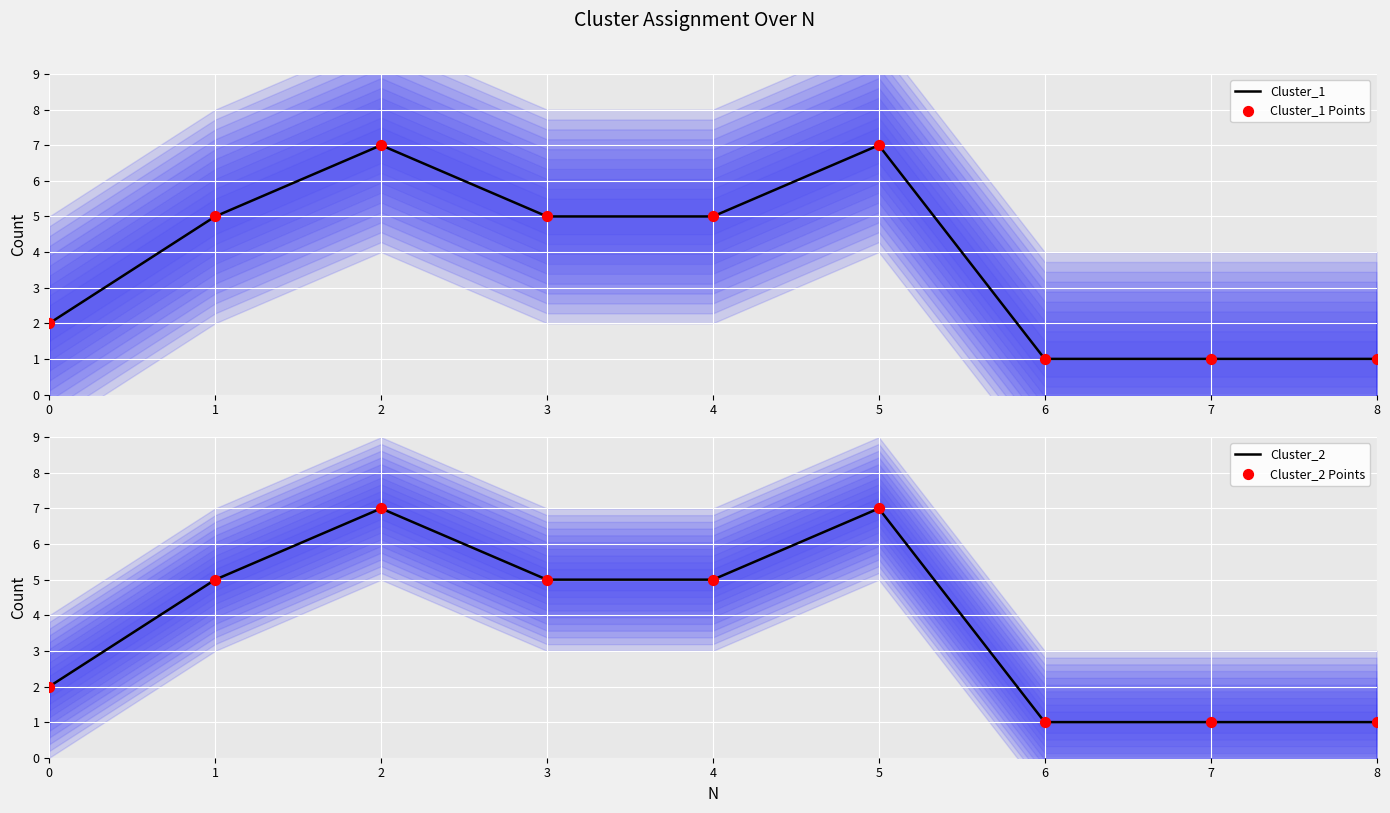

Which series contains the highest Y value?

Cluster_1